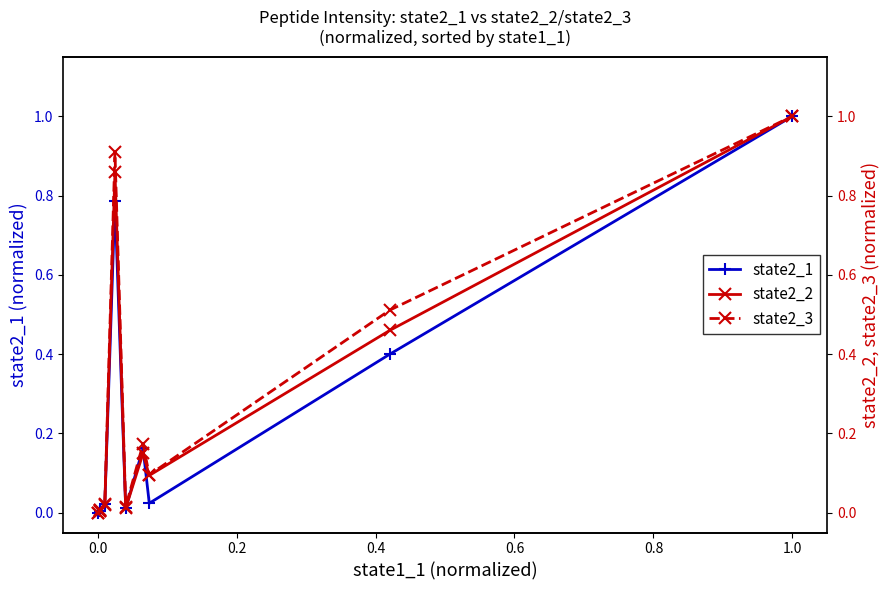

Is it true that state2_1 equals 0.3 at 1.0?

False